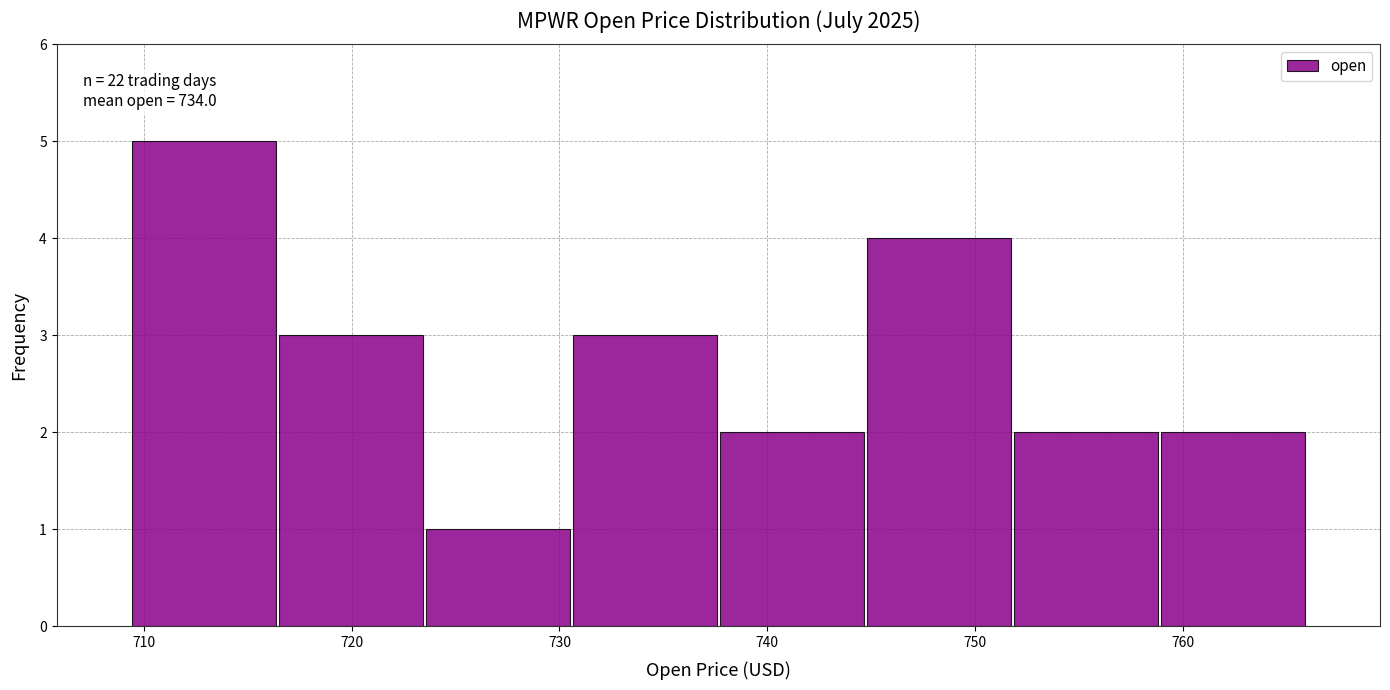

Over which range of the x-axis is the bar tallest?

709 to 716